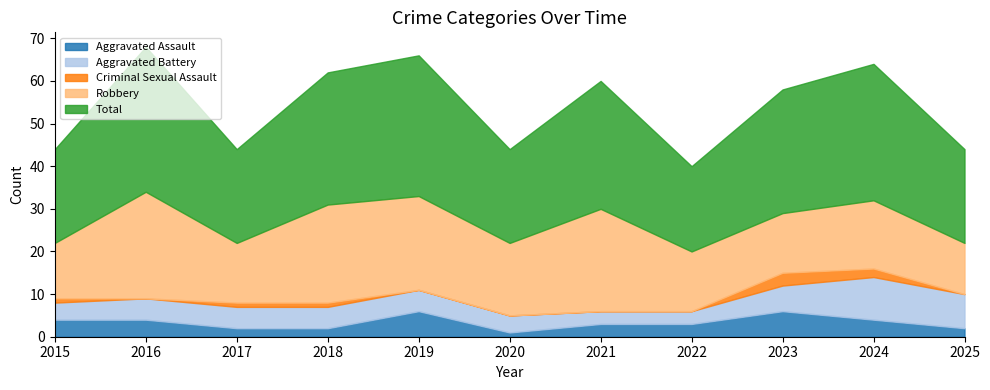

How many data points does each series have?

11